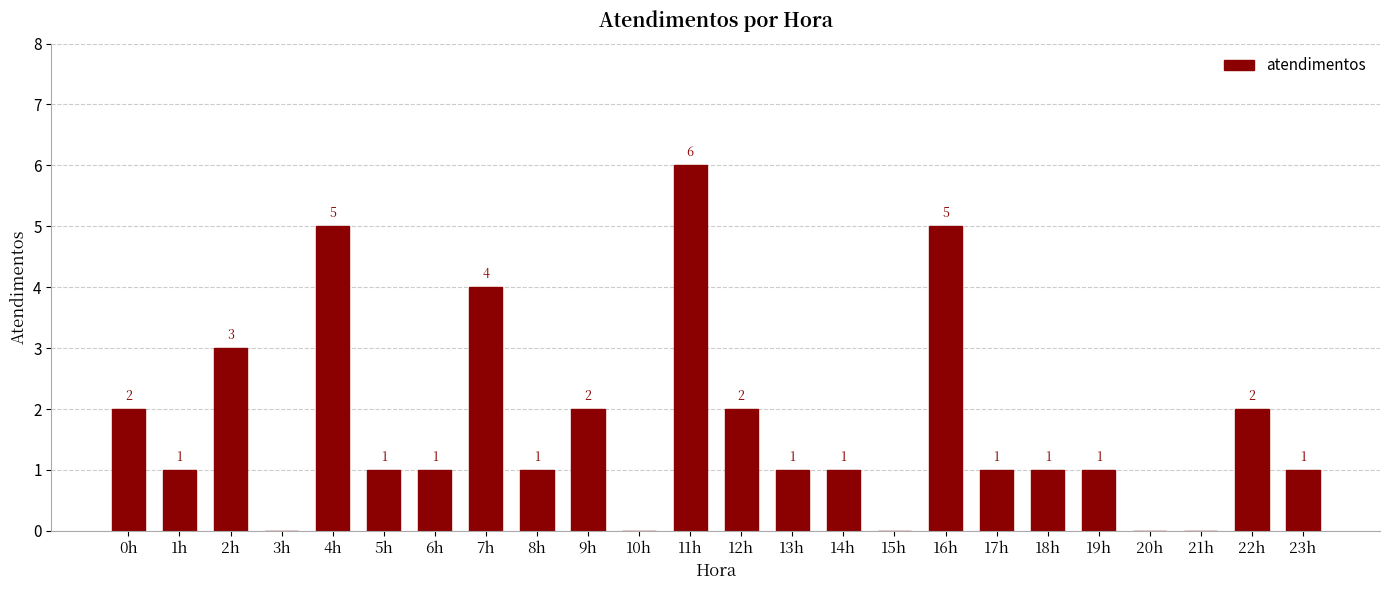

Is it true that the value at 23h is 1?

True